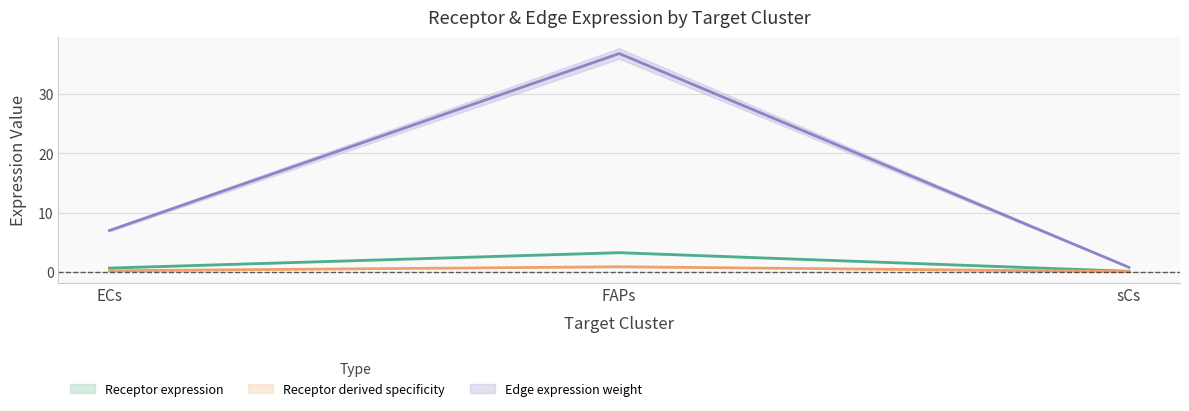

At how many categories does at least one series exceed 33?

1